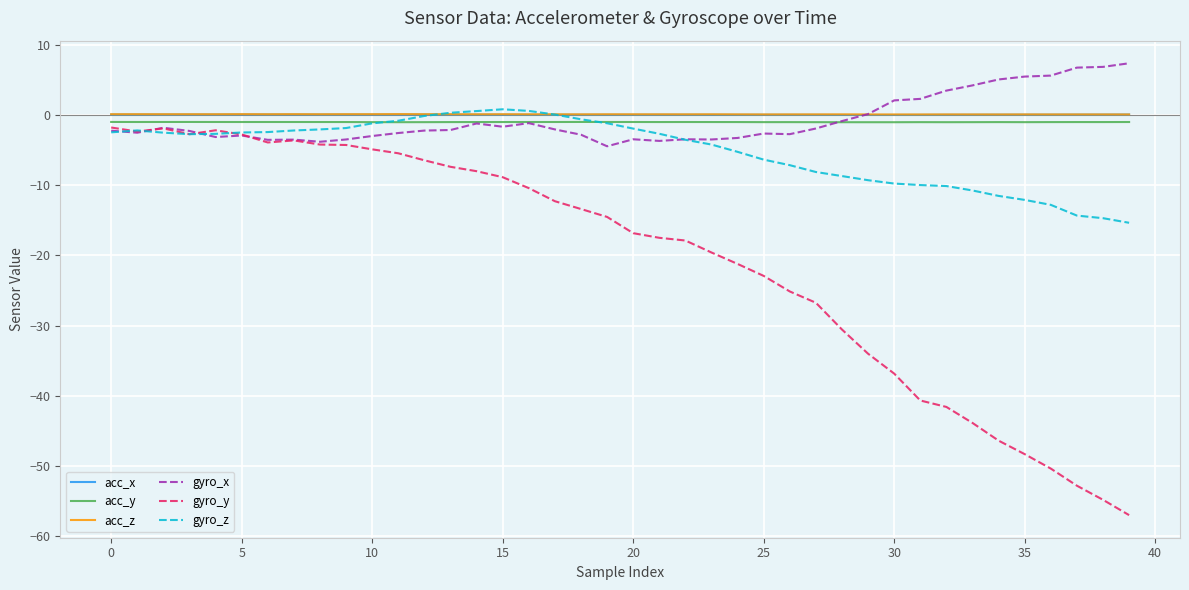

Which series has the widest spread of values?

gyro_y